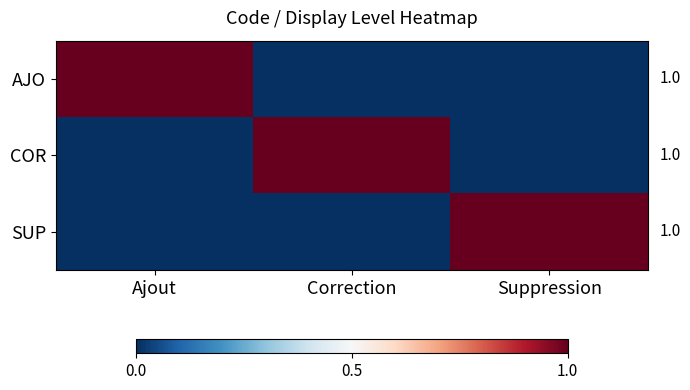

Reading left to right, transcribe all the data shown in this chart.

AJO: Ajout=1	Correction=0	Suppression=0
COR: Ajout=0	Correction=1	Suppression=0
SUP: Ajout=0	Correction=0	Suppression=1